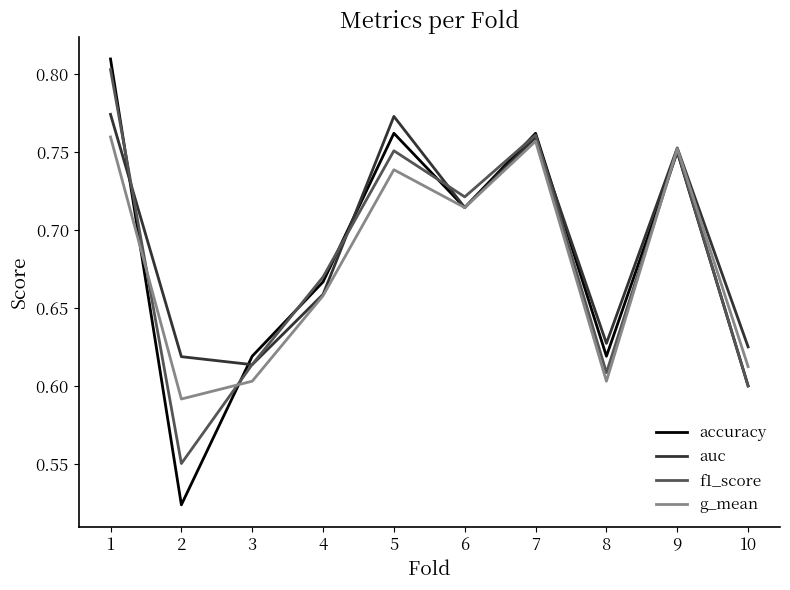

Does the chart have visible grid lines?

No